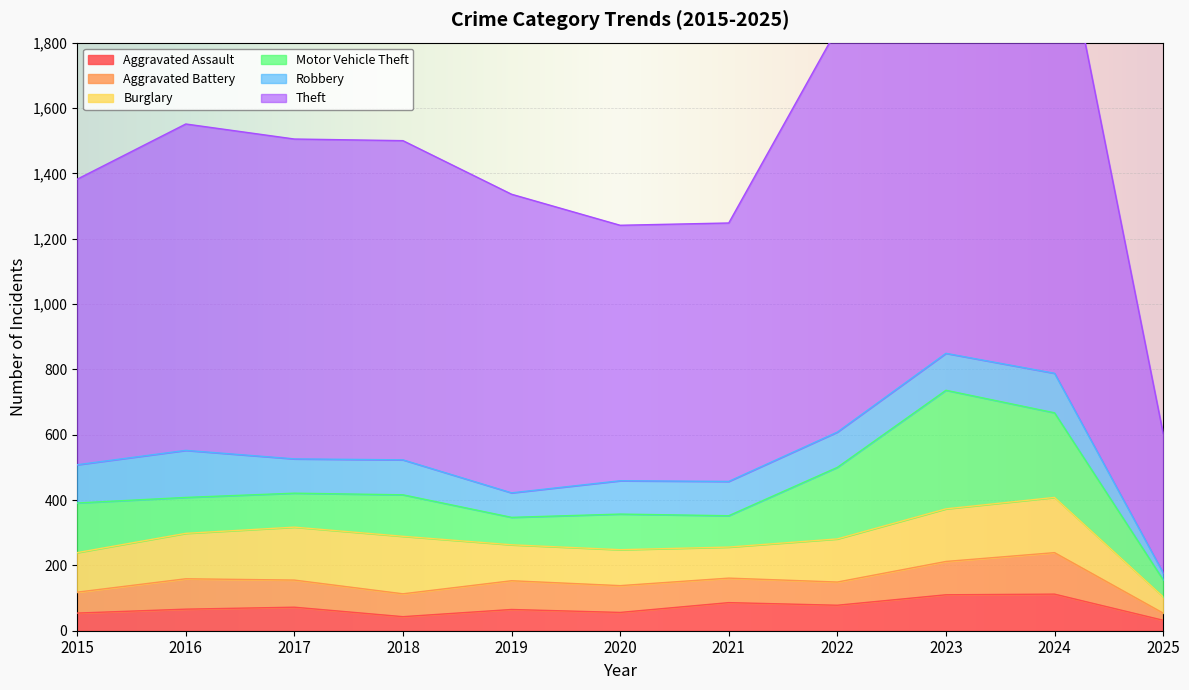

What is the difference between the second highest and minimum values in the Theft series?

936